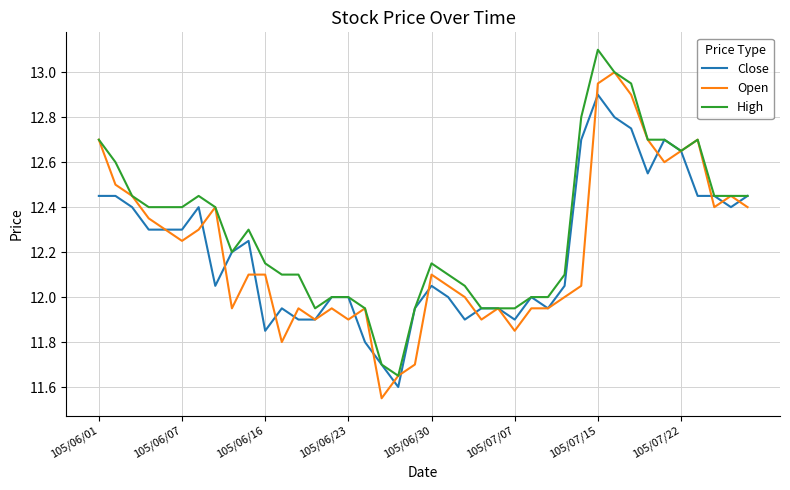

What is the maximum value for Open?

13.0